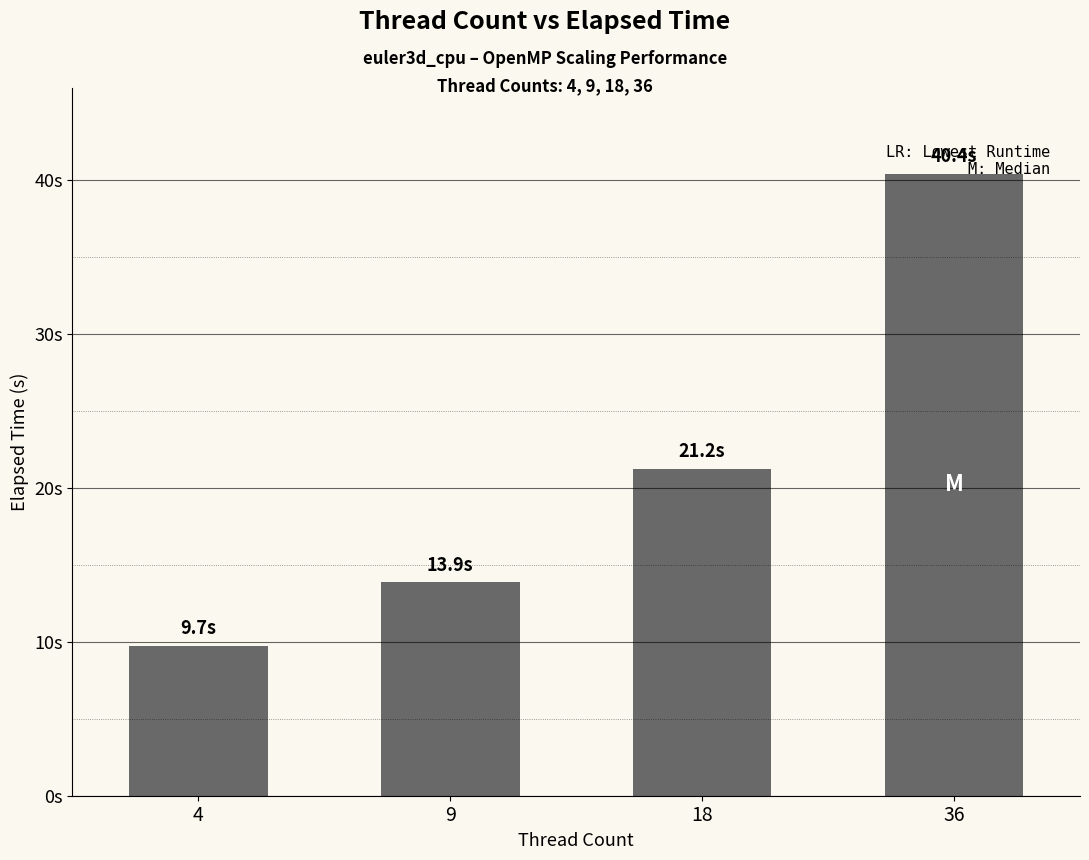

Is it true that the value at 18 is 31.7?

False